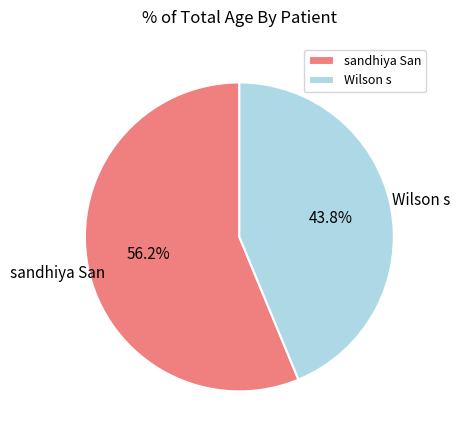

Approximately how many times larger is the value at sandhiya San compared to Wilson s?

1.3